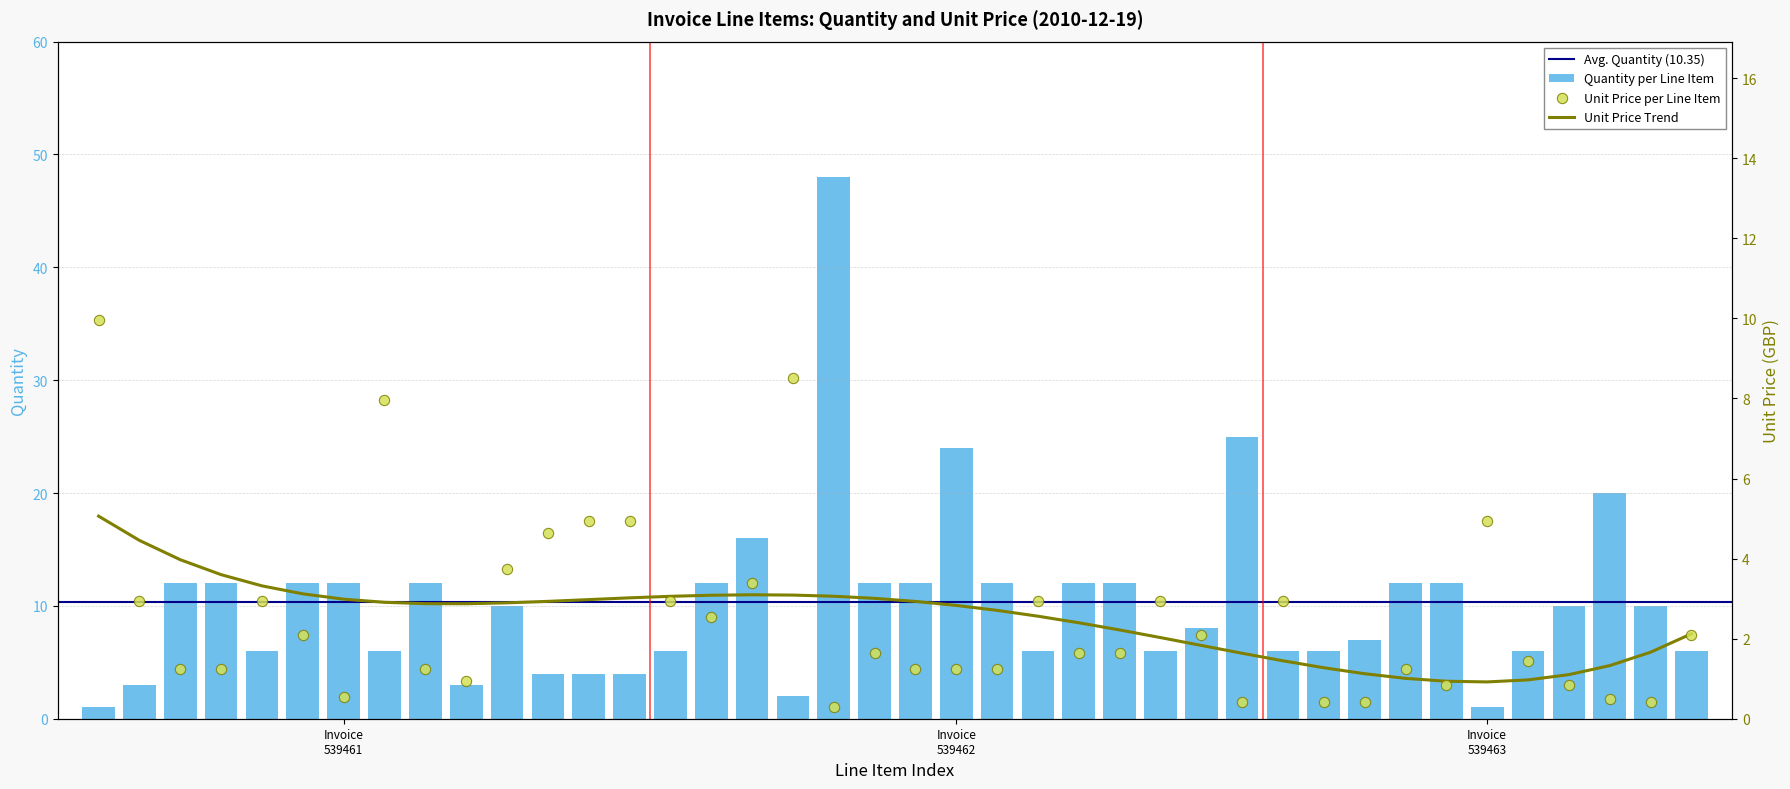

Which series has the largest total across all categories?

Quantity